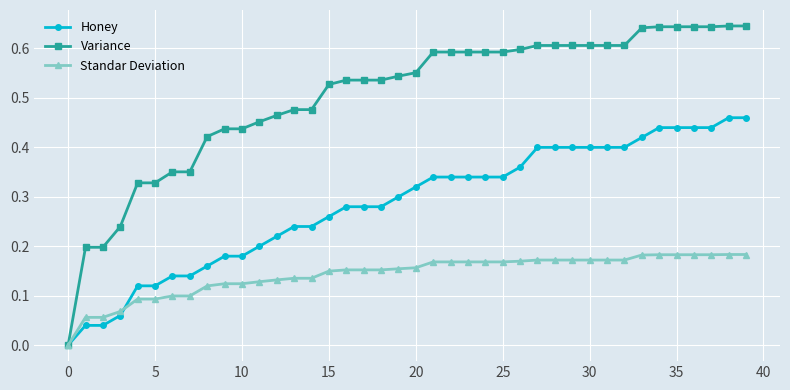

Which series has the largest range (max minus min)?

Variance